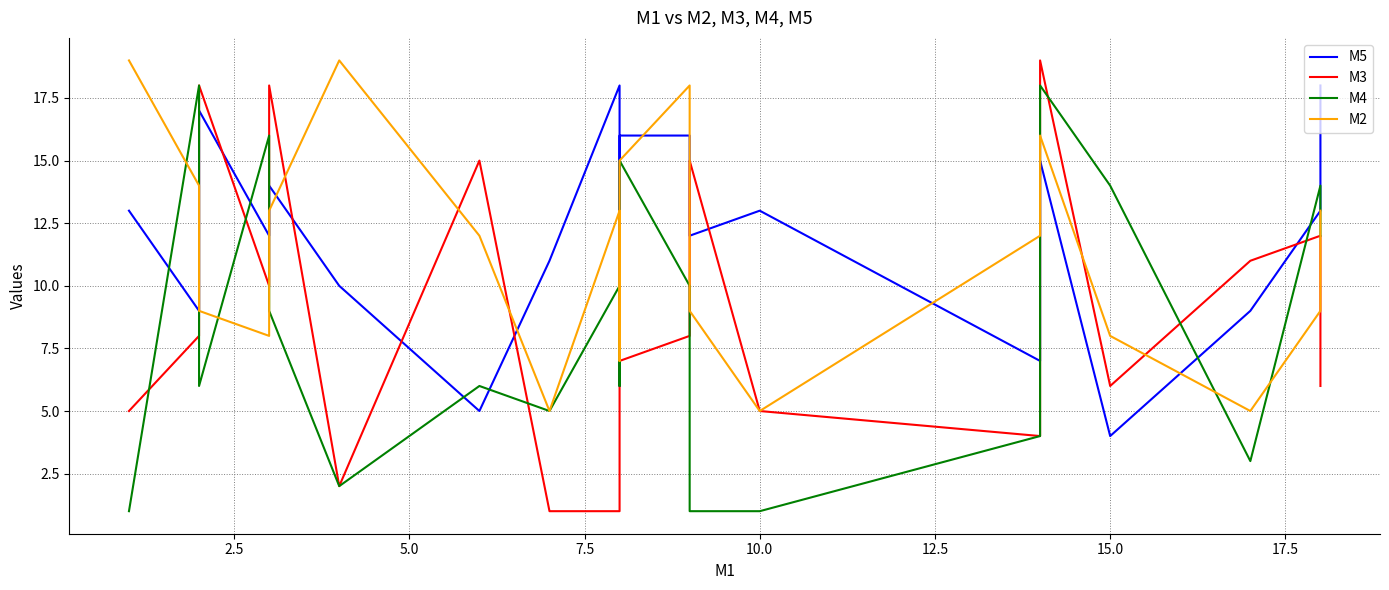

Reading left to right, transcribe all the data shown in this chart.

M5: 13	9	17	12	14	10	5	11	18	6	16	16	12	13	7	15	4	9	13	18
M3: 5	8	18	10	18	2	15	1	1	10	7	8	15	5	4	19	6	11	12	6
M4: 1	18	6	16	9	2	6	5	10	6	15	10	1	1	4	18	14	3	14	12
M2: 19	14	9	8	13	19	12	5	13	7	15	18	9	5	12	16	8	5	9	13